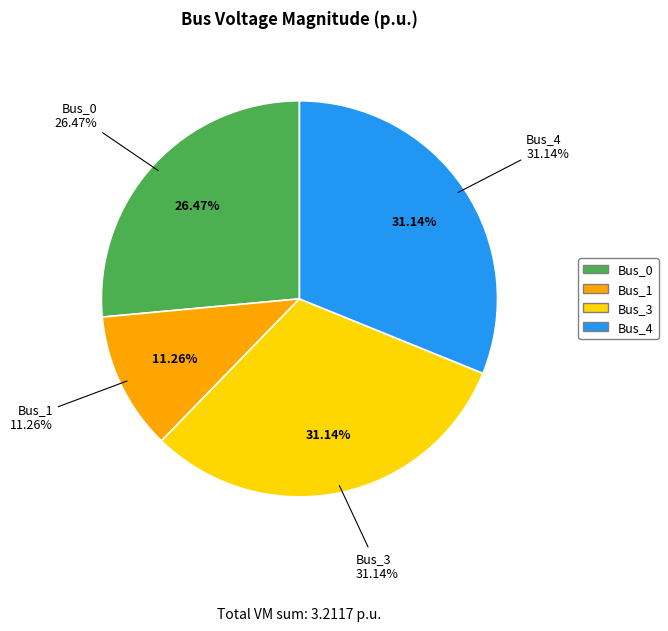

Is it true that Bus_0 is 13% of the pie?

False